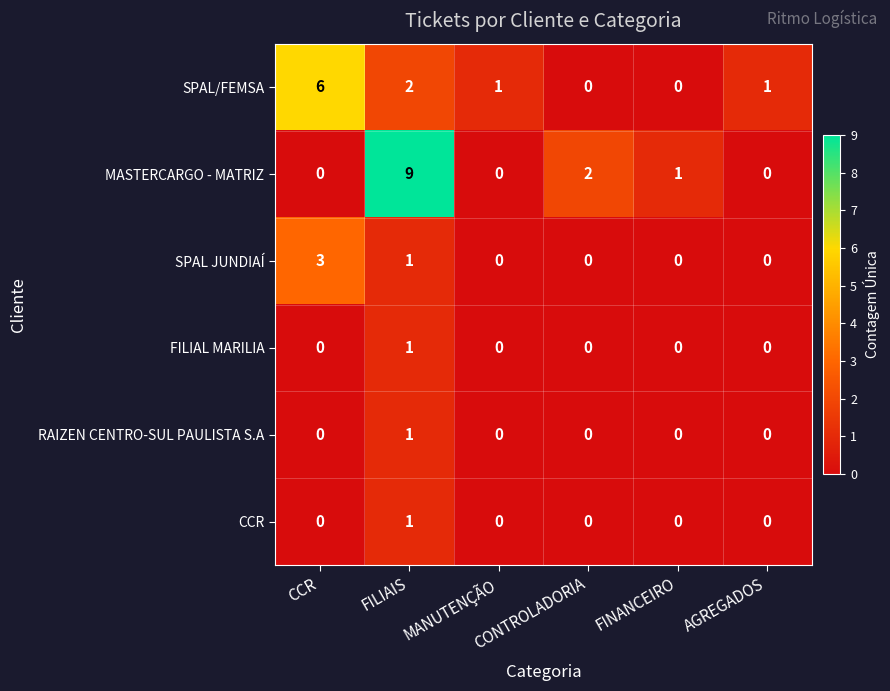

At how many categories does at least one series exceed 4?

2